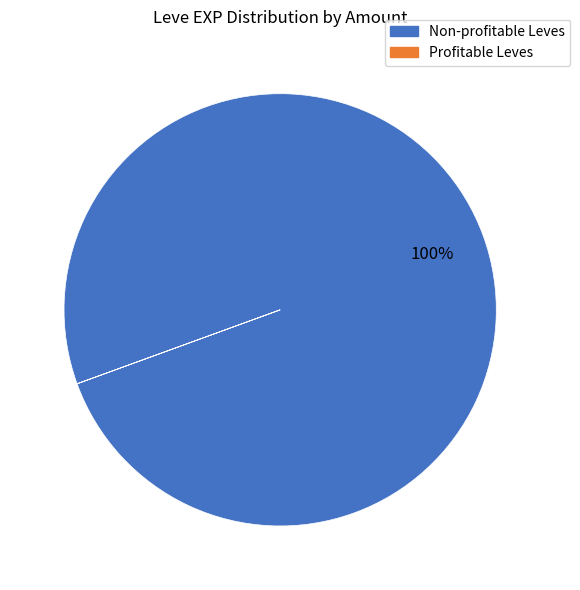

Does any single category account for the majority?

Yes